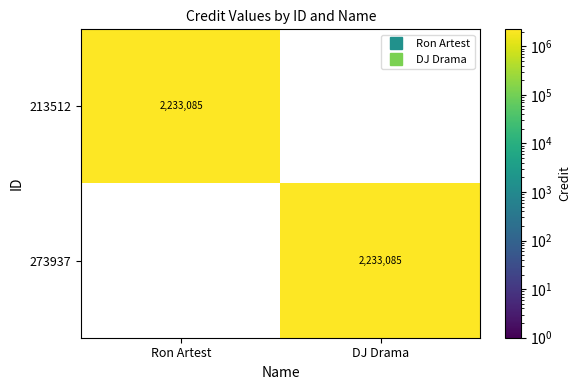

What is the sum of all 213512 values?

2233085